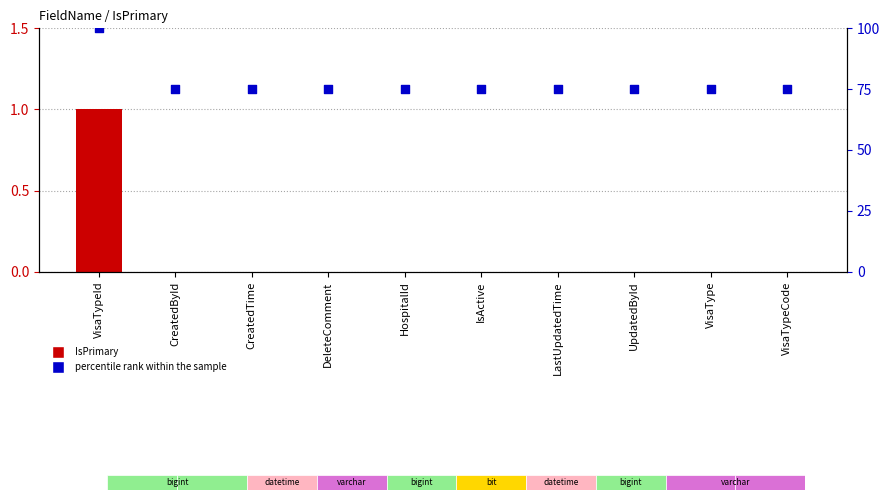

At which category is the sum across all series the highest?

VisaTypeId